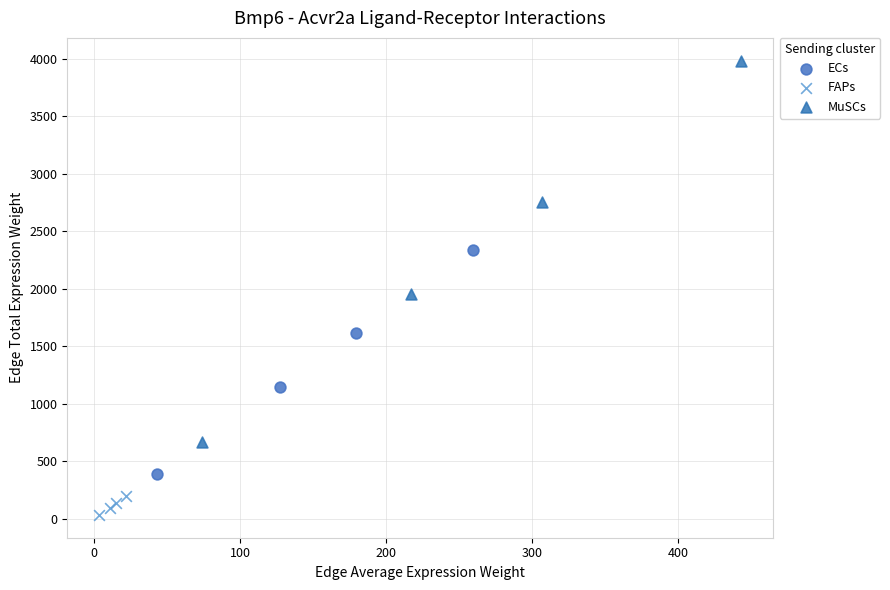

Which series has the widest spread of Y values?

MuSCs